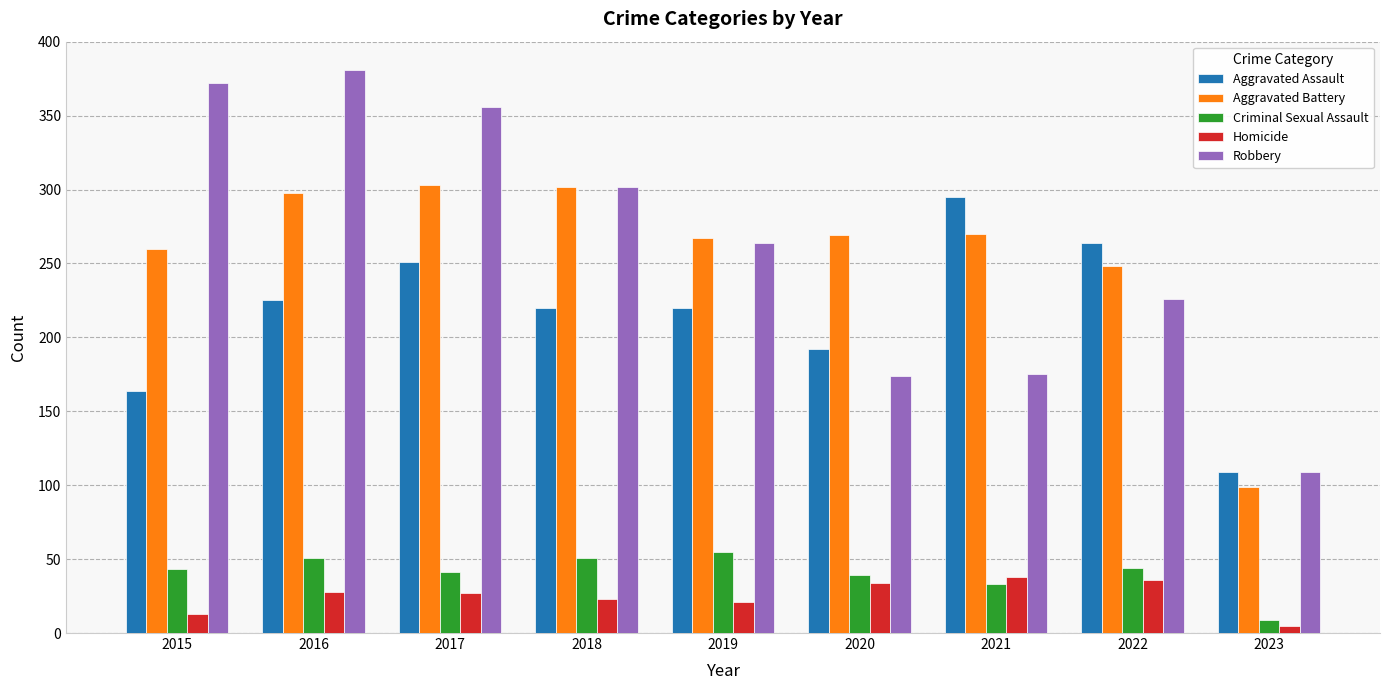

What value does the Aggravated Battery series have at 2016?

298